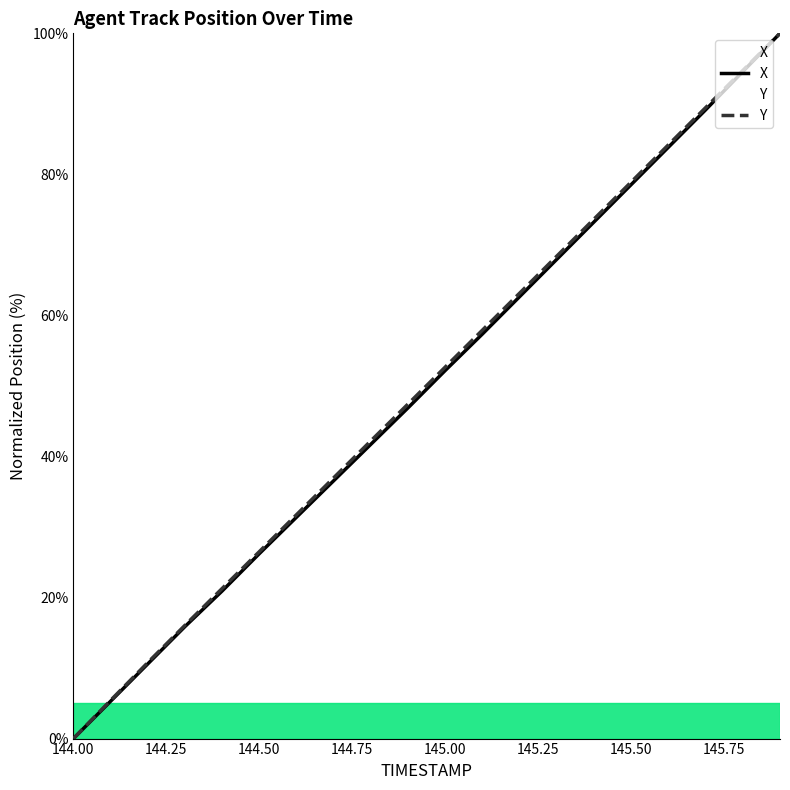

True or false: X and Y intersect in this chart.

False